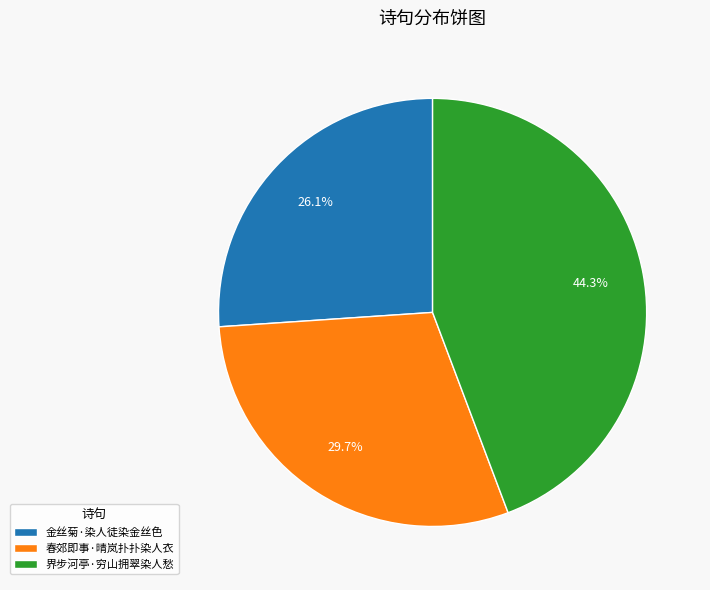

Is it true that 春郊即事·晴岚扑扑染人衣 is 18% of the pie?

False